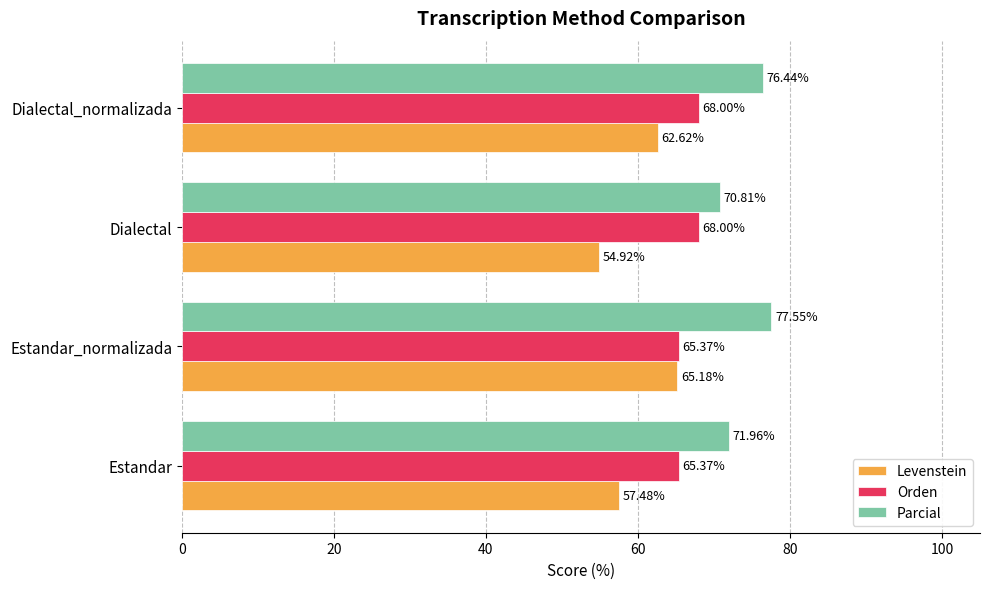

Rank the series by their maximum value, from lowest to highest.

Levenstein, Orden, Parcial